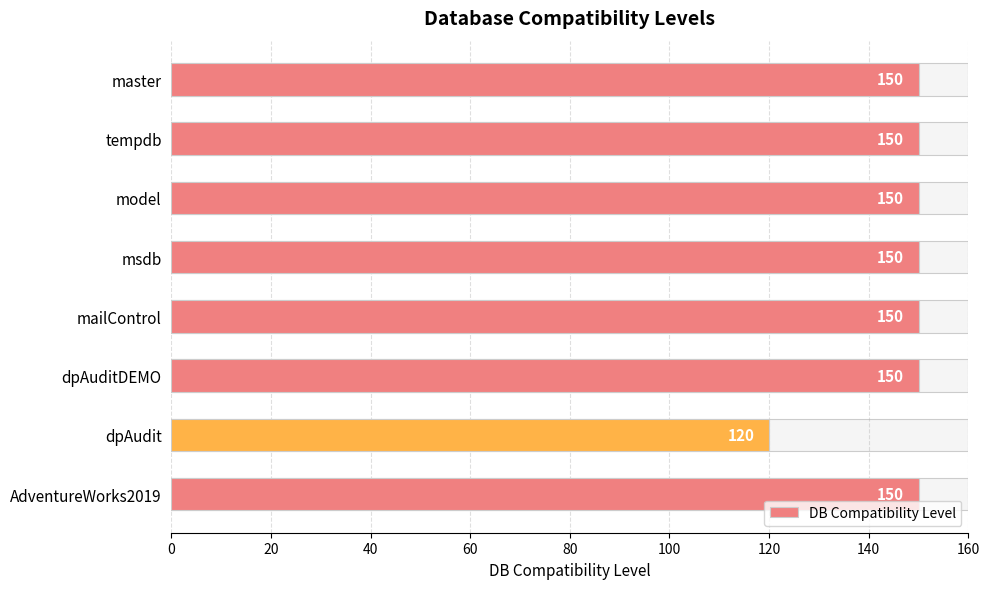

What is the ratio of the value at tempdb to the value at master?

1.0